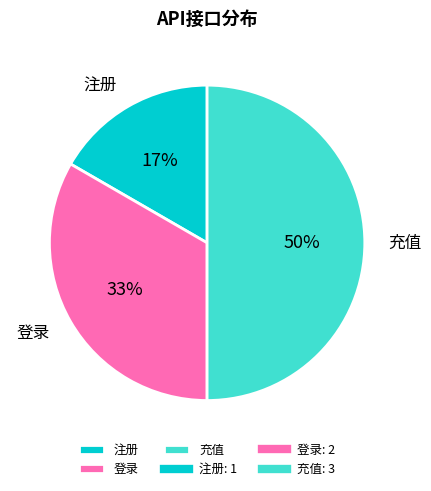

To the nearest percent, what is the average slice percentage?

33%